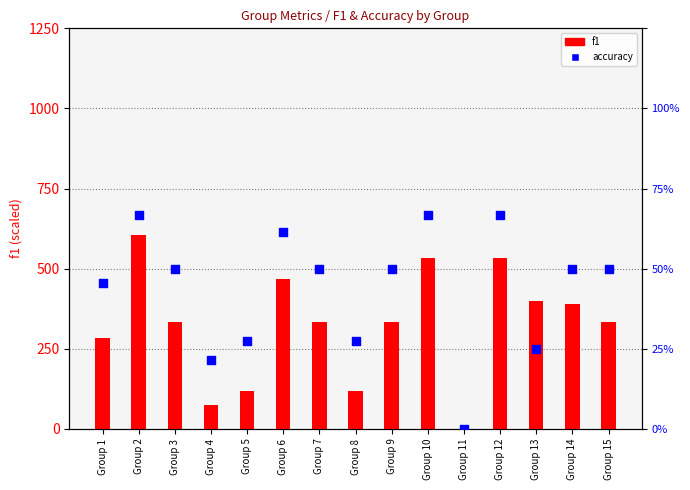

Which series has the largest total across all categories?

accuracy